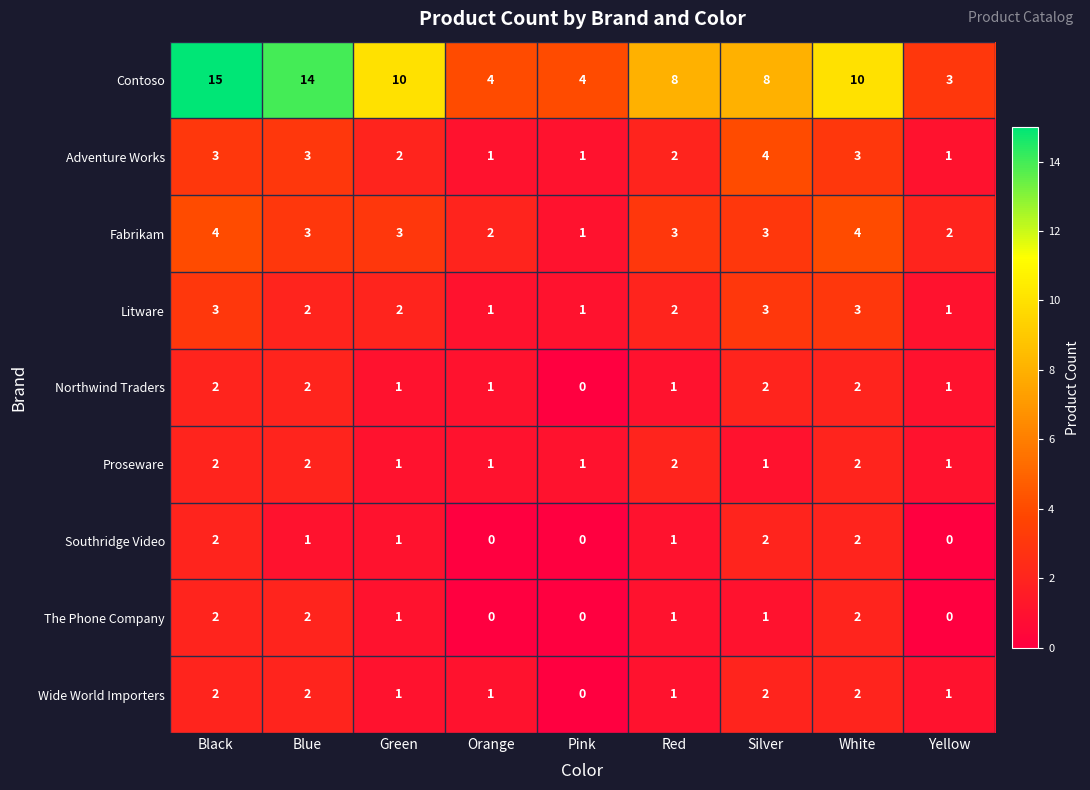

What is the difference between the maximum and minimum values in the Adventure Works series?

3